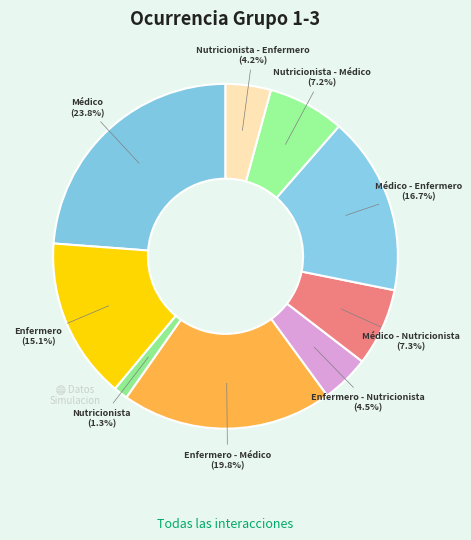

How many segments does this pie chart have?

9